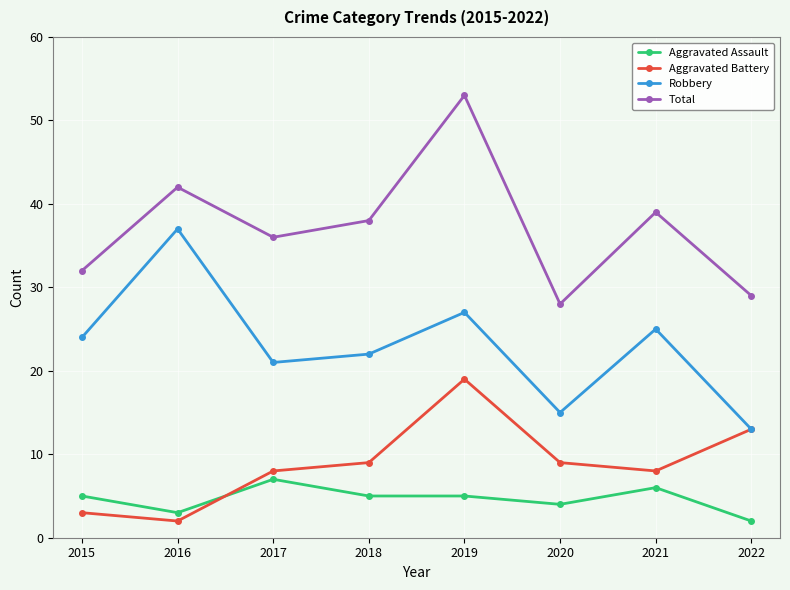

What is the minimum value for Robbery?

13